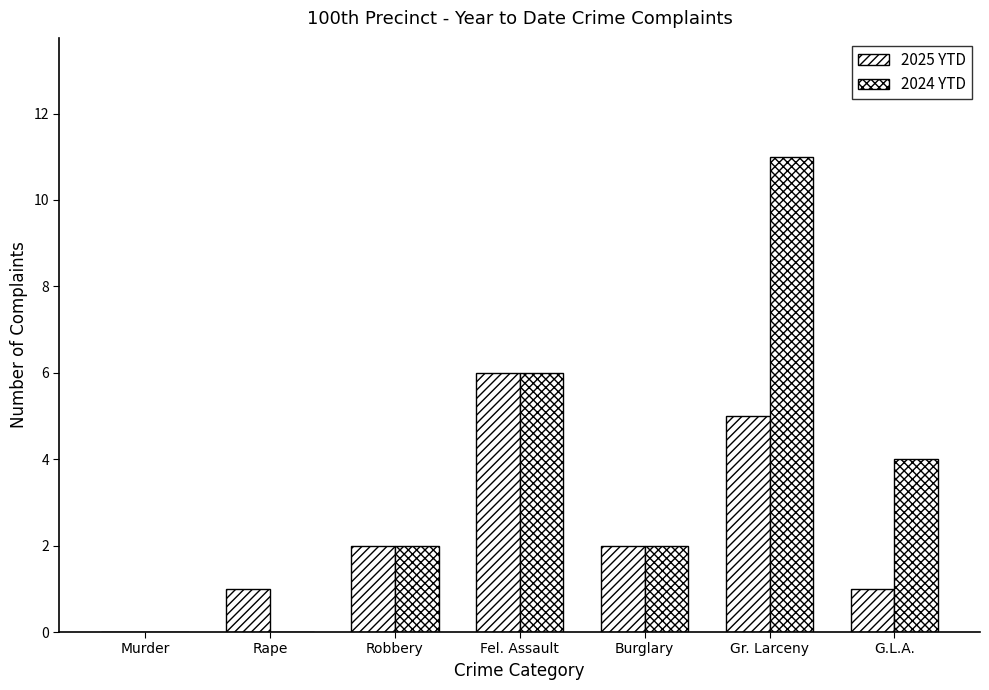

What is the value of the 2024 YTD bar at the 6th from the left?

11